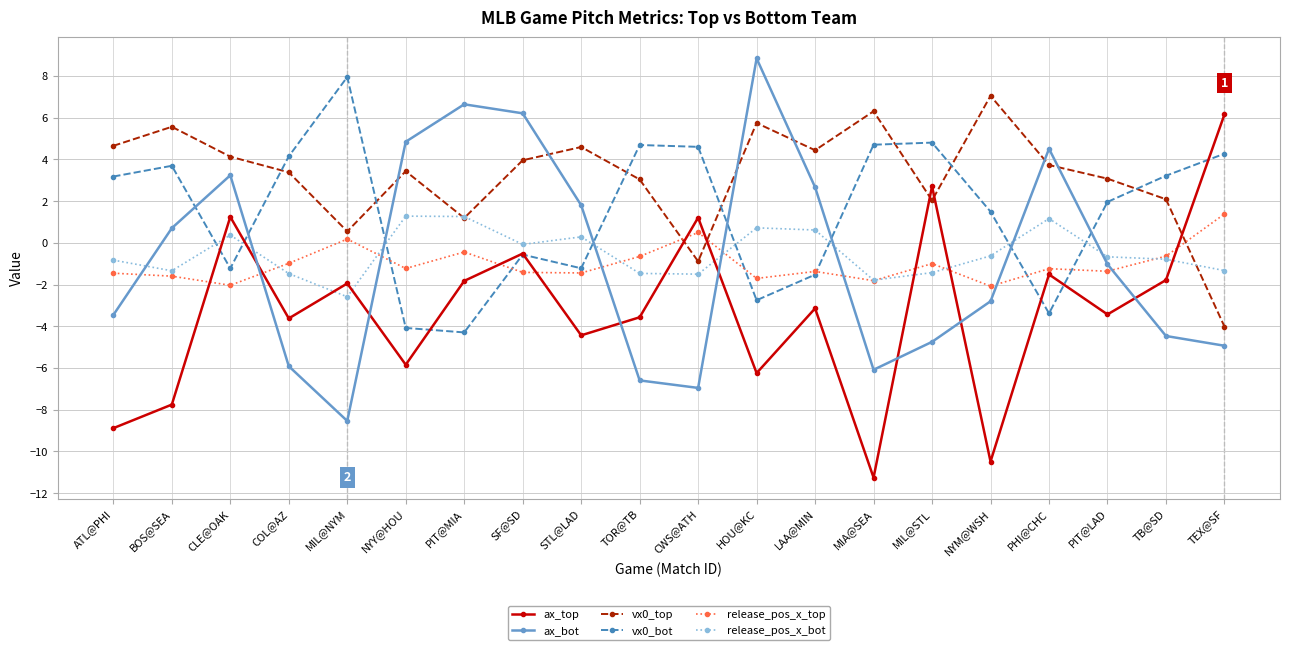

The vx0_bot series shows 7.3 at MIA@SEA. True or false?

False